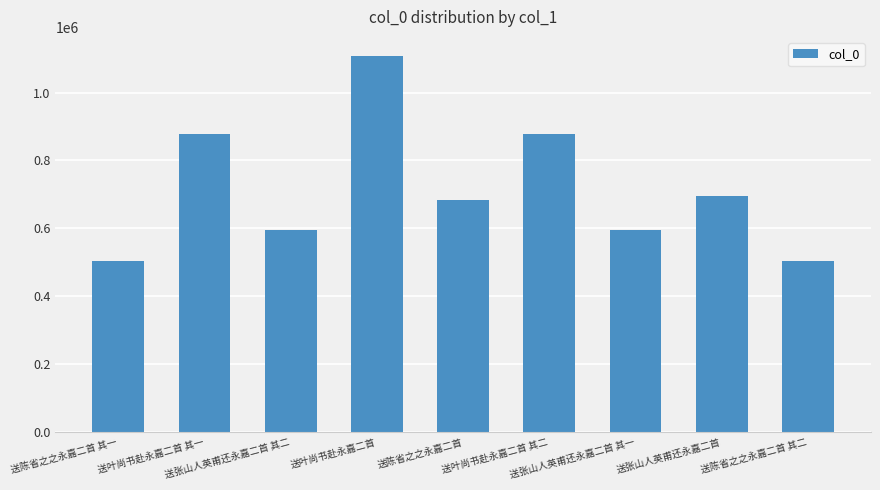

What is the sum of all values?

6440430